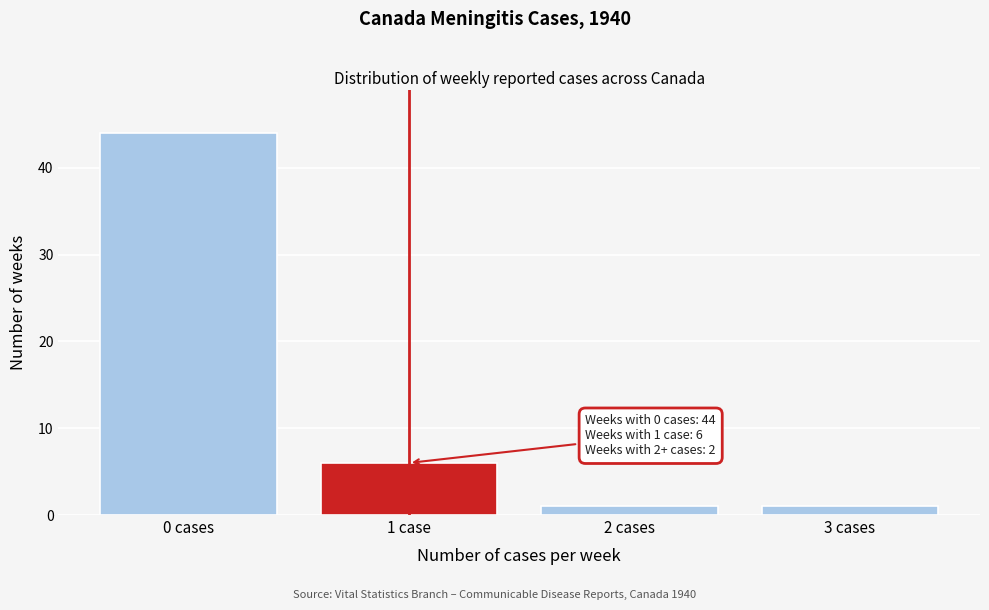

Reading left to right, transcribe all the data shown in this chart.

44	6	1	1